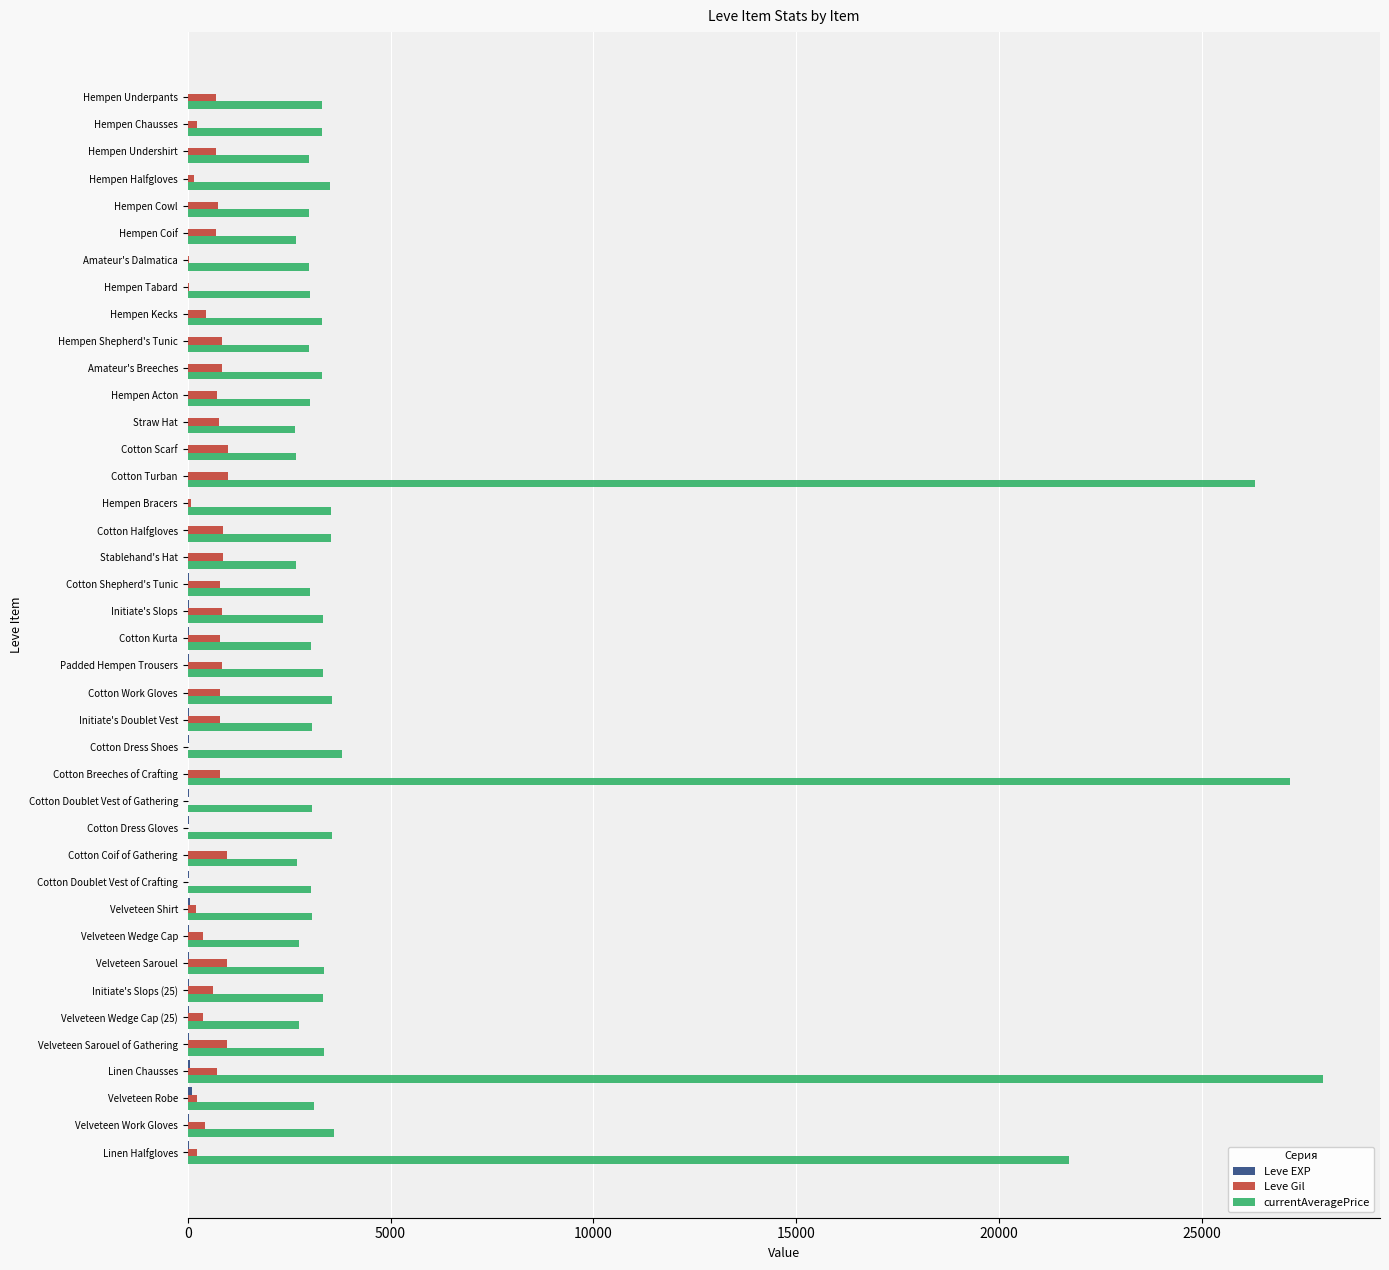

What is the maximum value shown in the chart?

27990